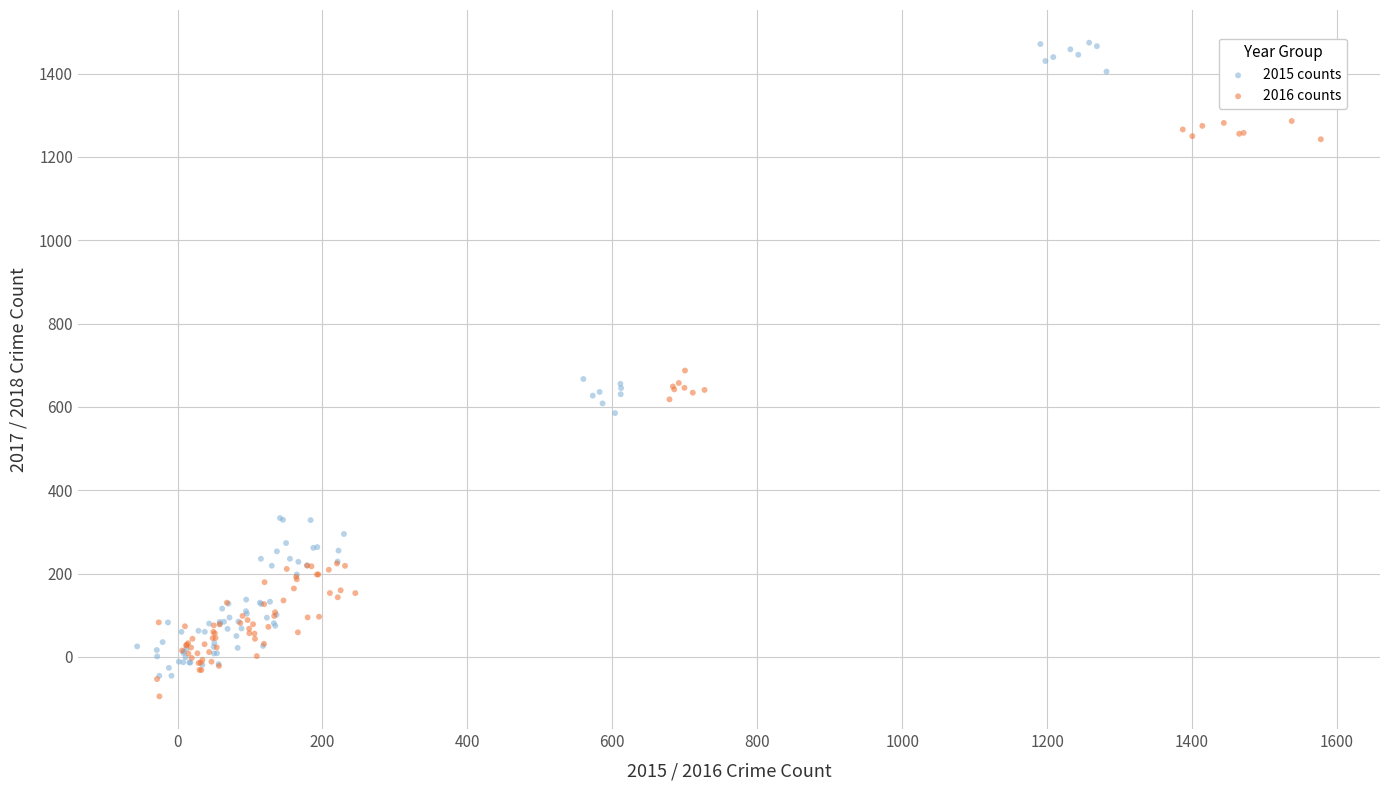

Which series reaches the maximum Y coordinate?

2015 counts